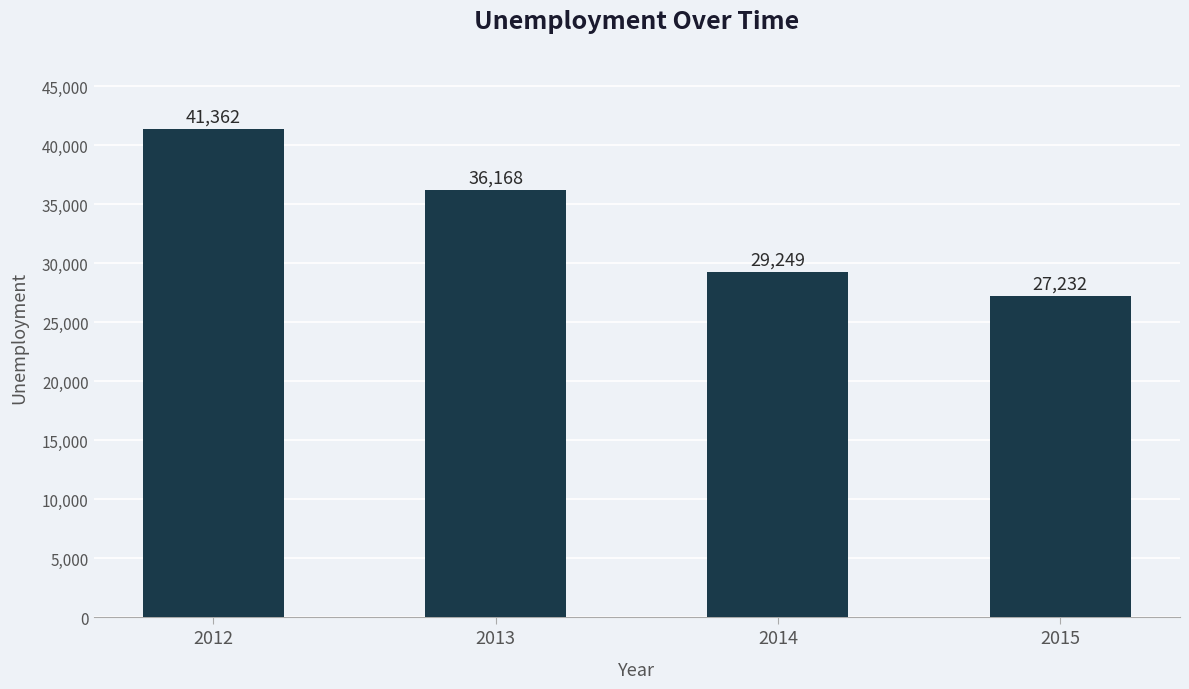

How many values are below 36168?

2